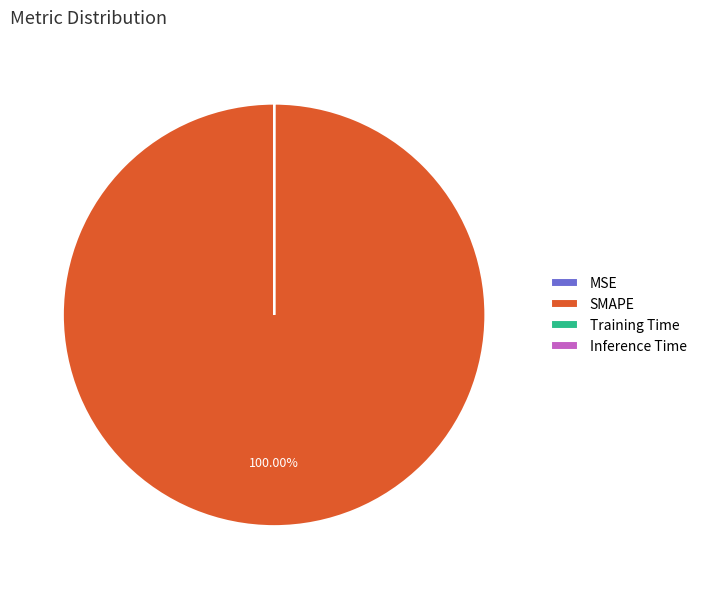

Is SMAPE the majority of the pie?

Yes